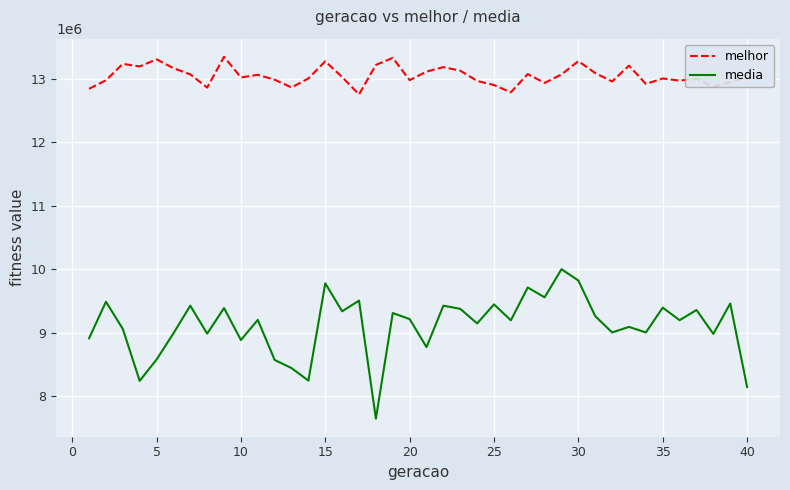

How many distinct data groups are displayed?

2